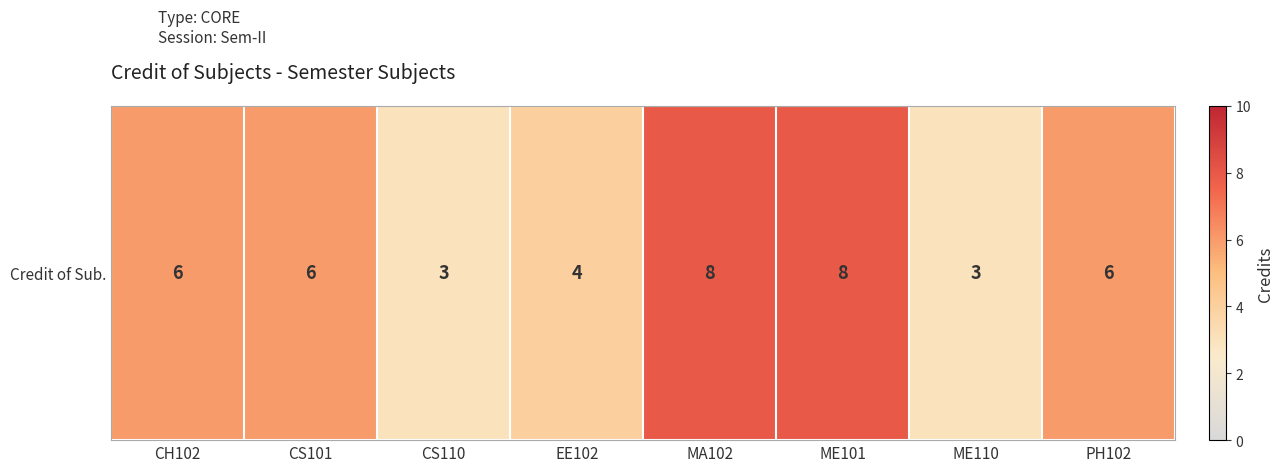

List the labels in order of value, smallest first.

CS110, ME110, EE102, CH102, CS101, PH102, MA102, ME101